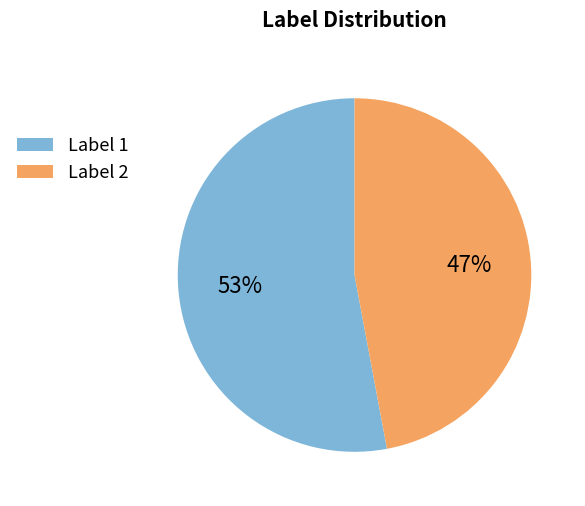

To the nearest percent, what is the average slice percentage?

50%